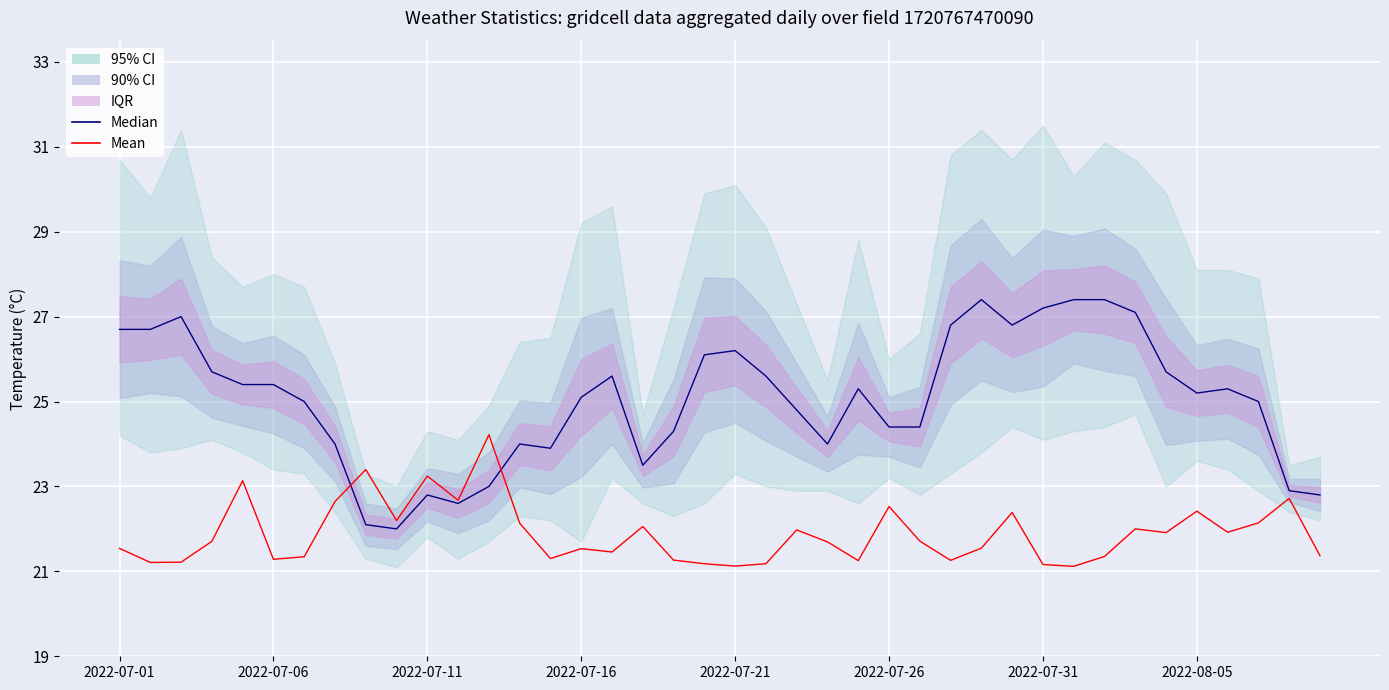

Between 13 and 2022-07-21, which is larger?

2022-07-21